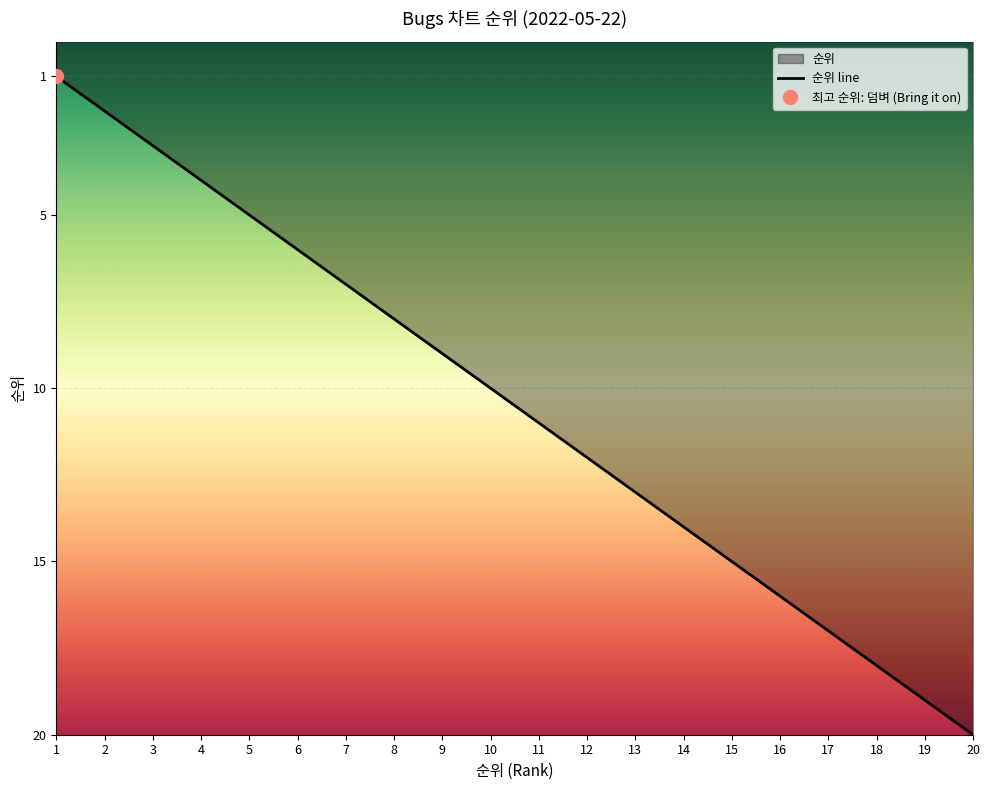

Approximately how many times larger is the value at 14 compared to 13?

1.1